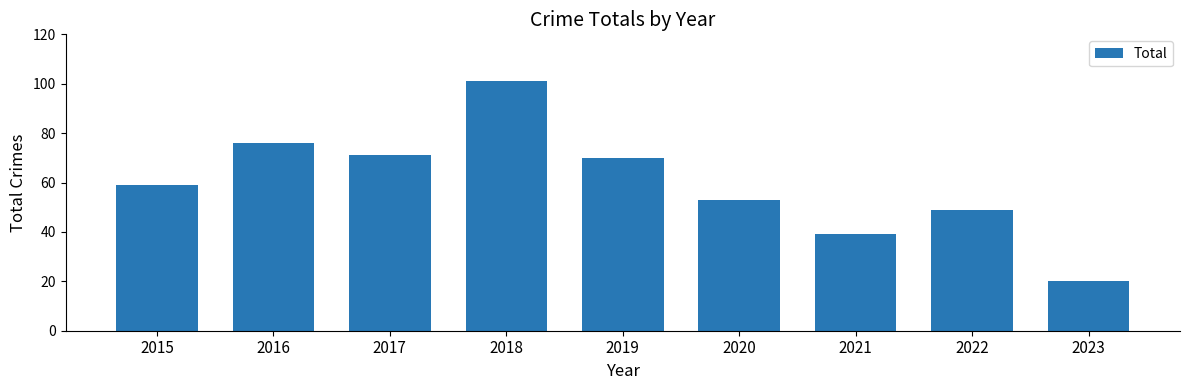

The chart shows a value of 101 at 2018. True or false?

True